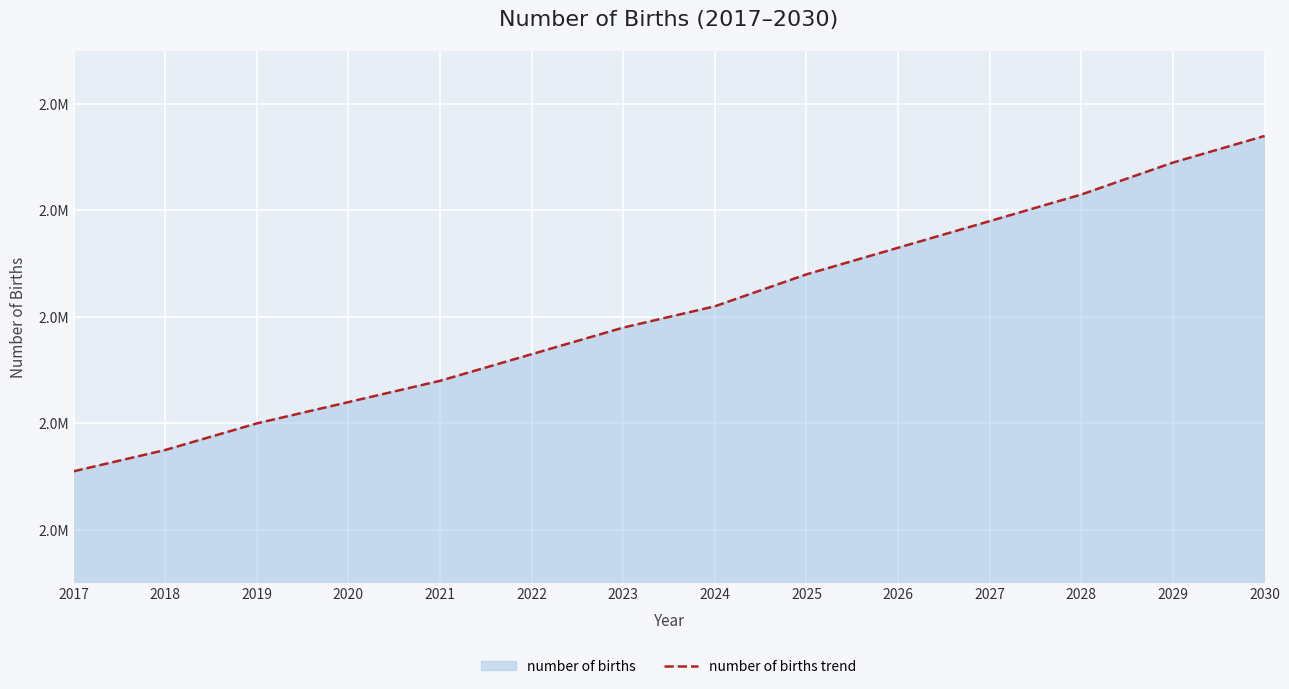

Reading right to left, transcribe all the data shown in this chart.

2030=2740000	2029=2690000	2028=2630000	2027=2580000	2026=2530000	2025=2480000	2024=2420000	2023=2380000	2022=2330000	2021=2280000	2020=2240000	2019=2200000	2018=2150000	2017=2110000